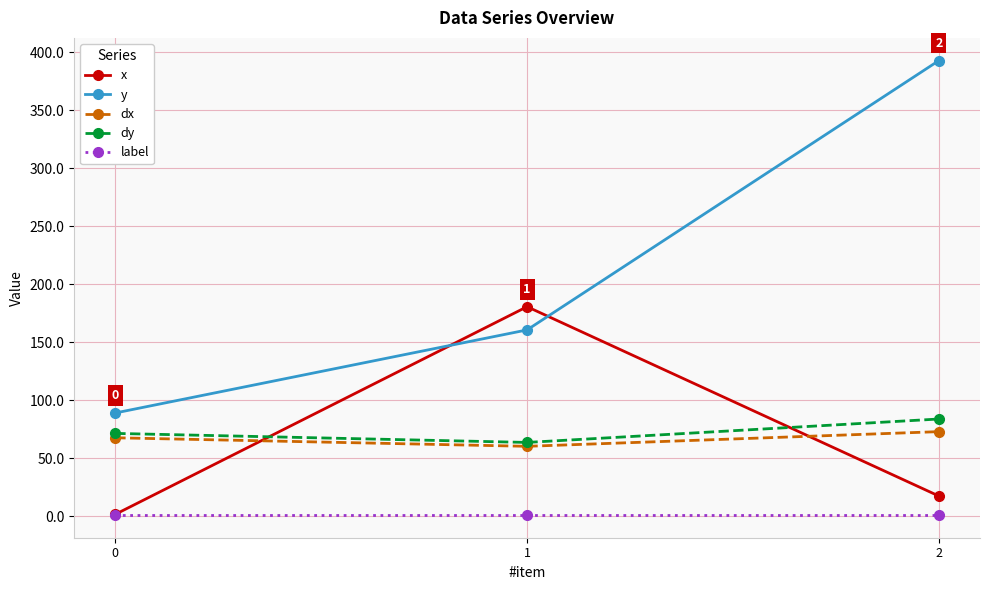

What is the total value across all series at 0?

230.4